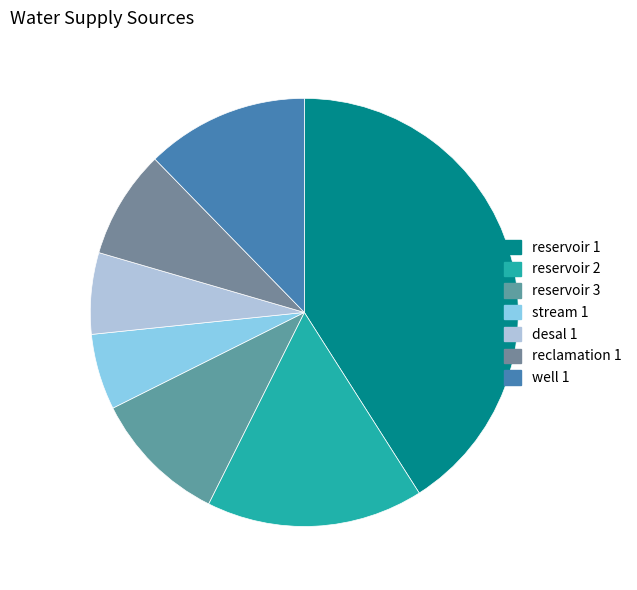

What is the change in value from reclamation 1 to well 1?

+10